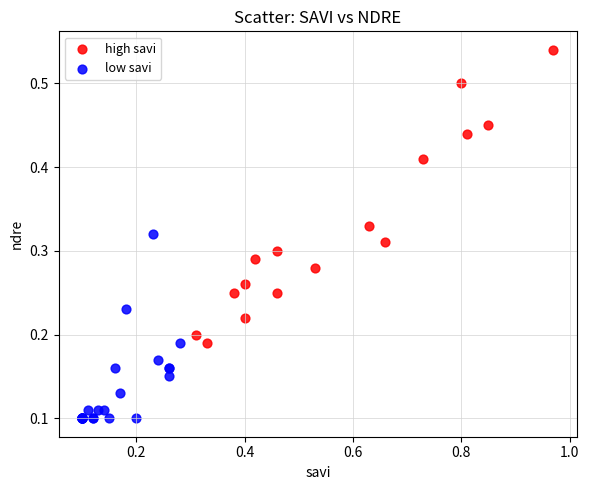

Which series contains the highest Y value?

high savi